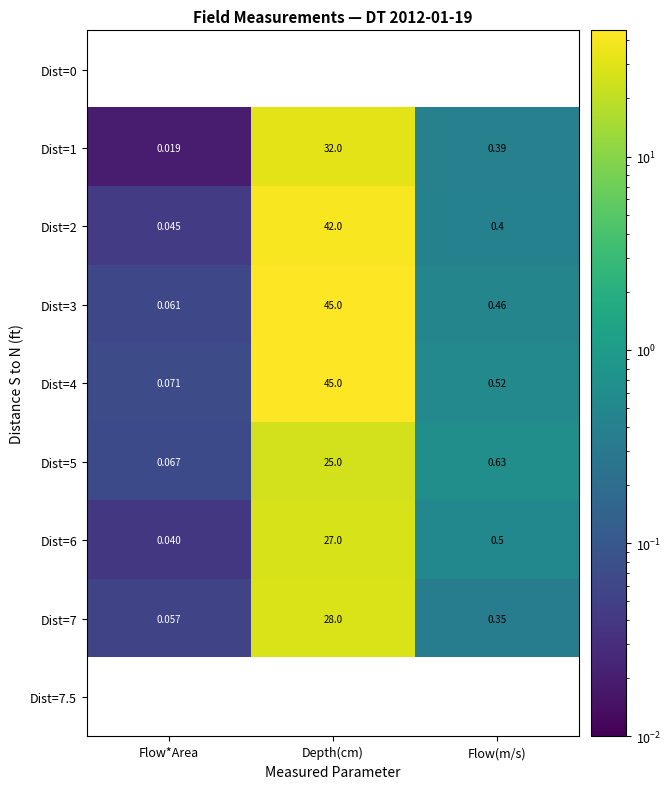

Rank the categories by Dist=3 value from lowest to highest.

Flow*Area, Flow(m/s), Depth(cm)